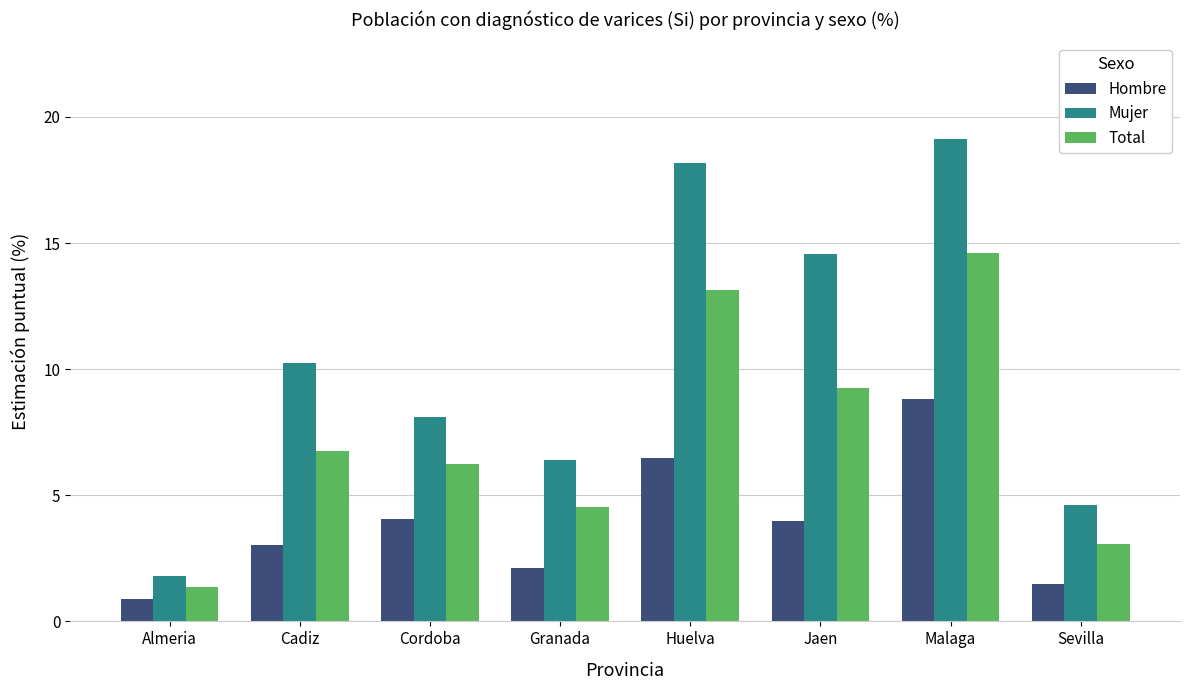

What position from the left is Sevilla?

8